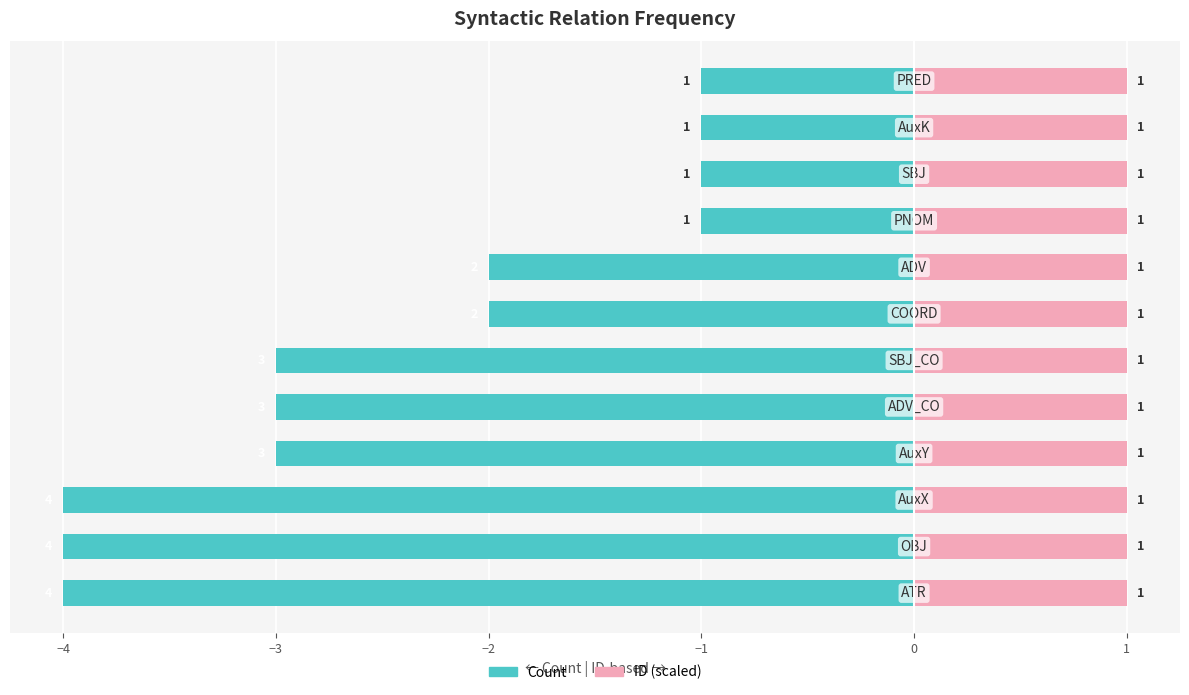

What are all the series names shown in the legend?

Count, ID (scaled)